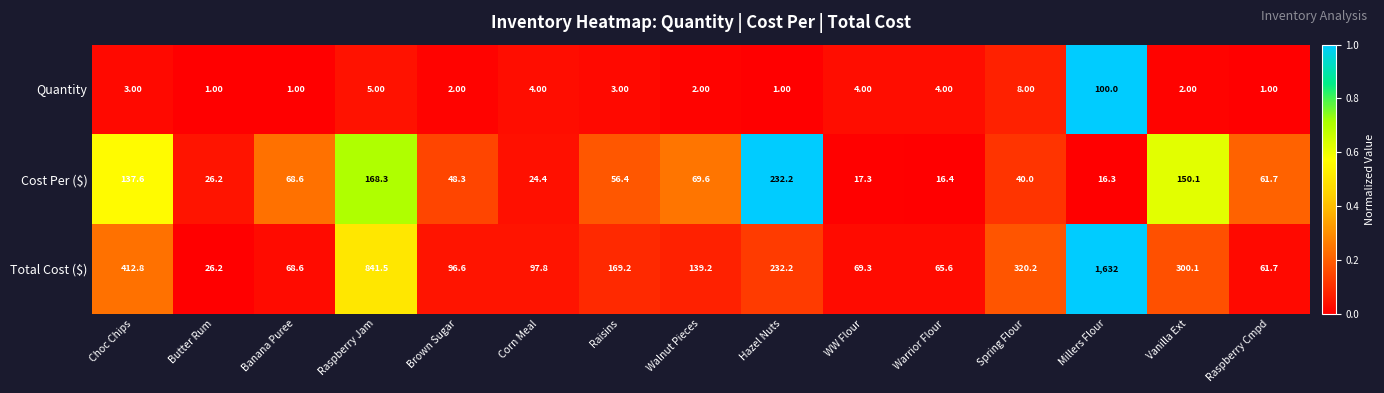

Which series has the largest total across all categories?

Total Cost ($)